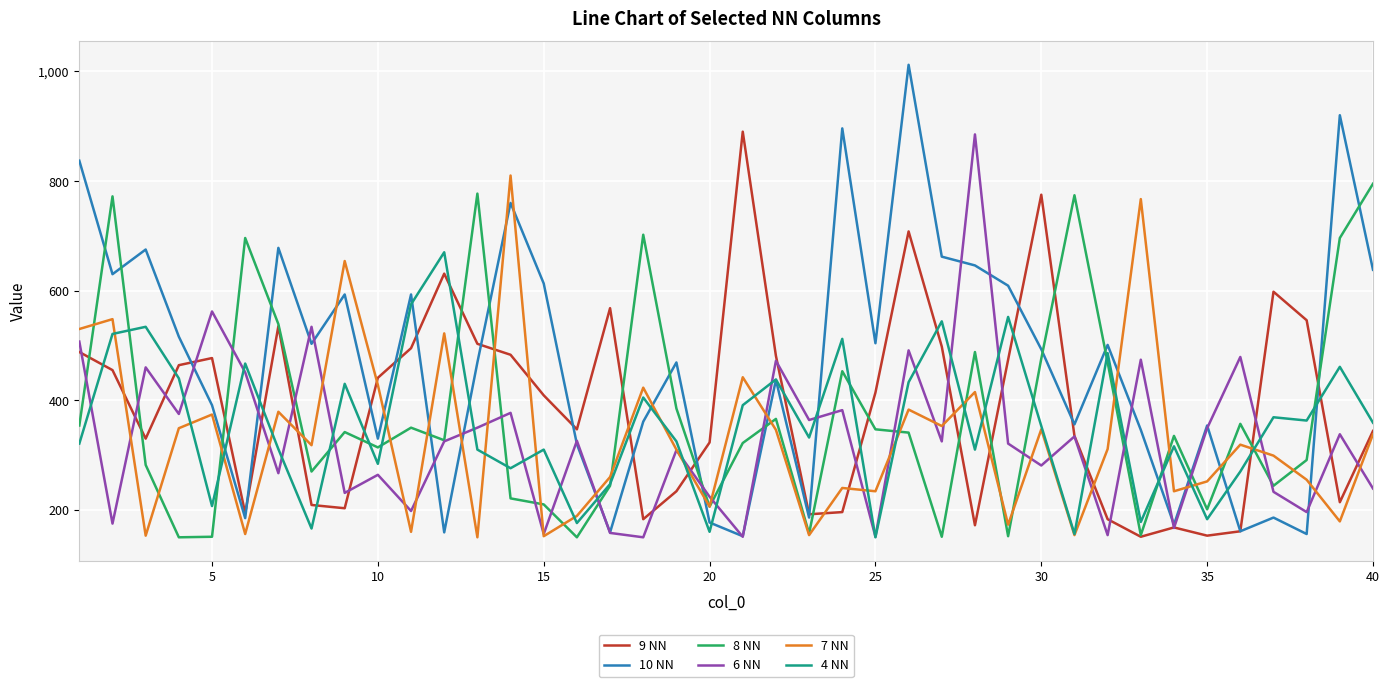

What is the maximum value shown in the chart?

1012